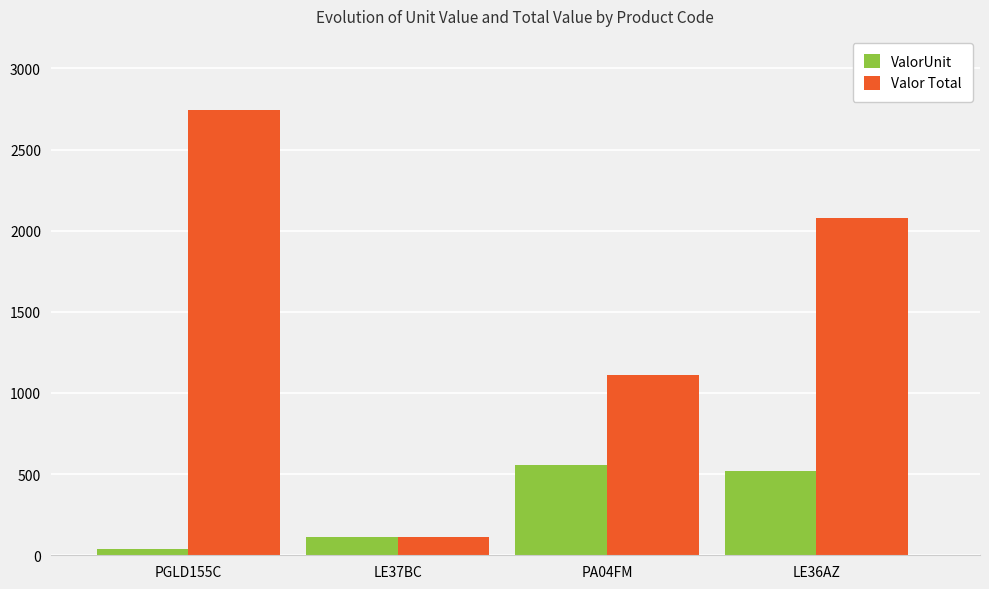

What is the total value across all series at PGLD155C?

2780.3